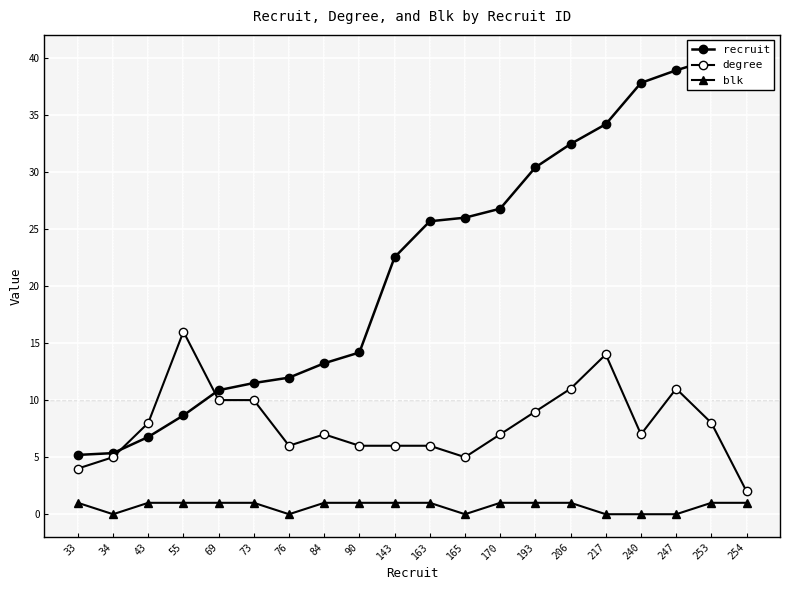

What is the sum of all degree values?

158.0